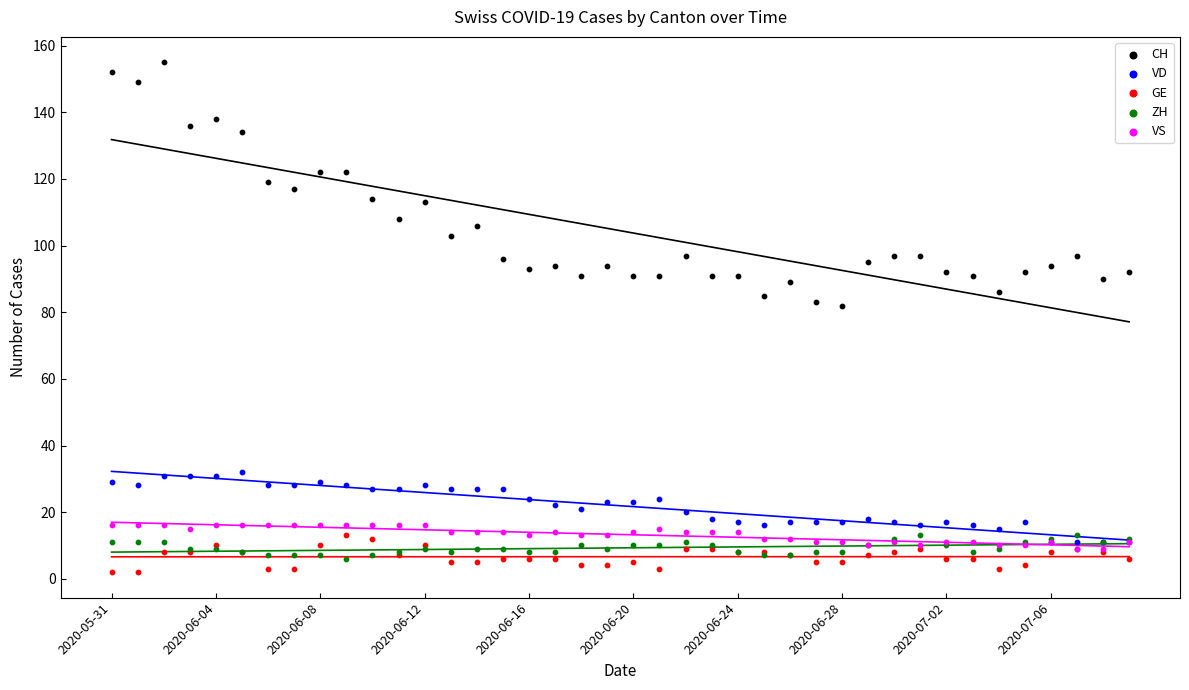

Which series contains the highest Y value?

CH